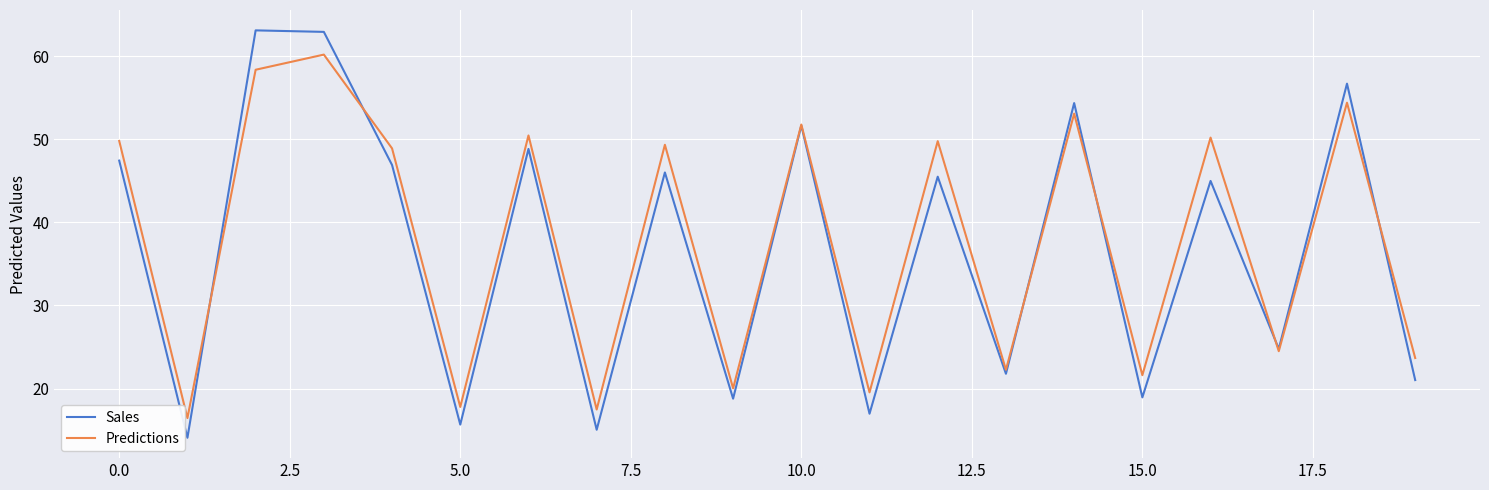

Which series has the widest spread of values?

Sales